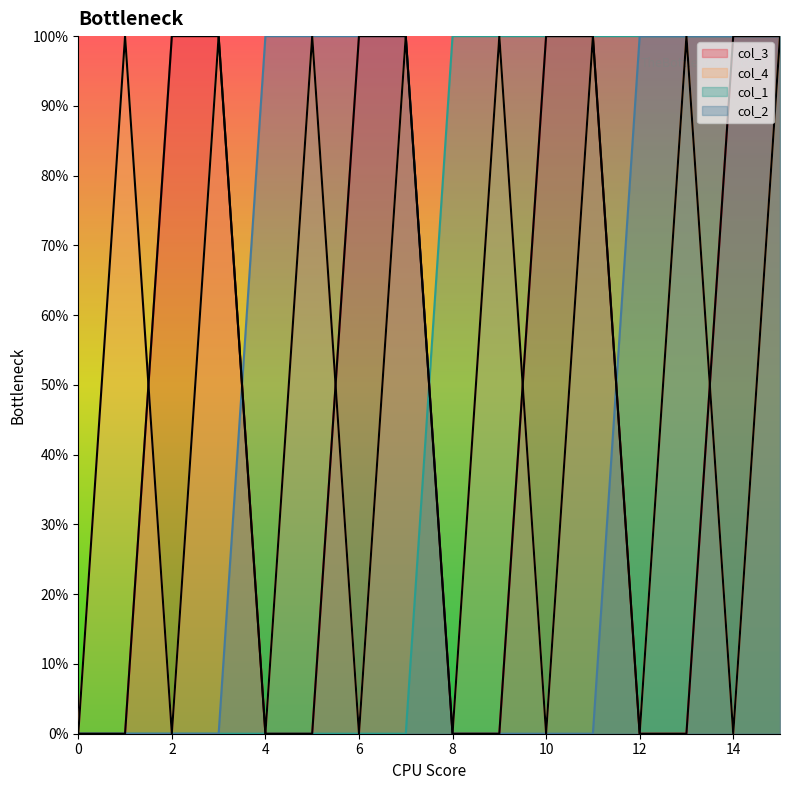

What is the difference between the col_1 values at 10 and 6?

1